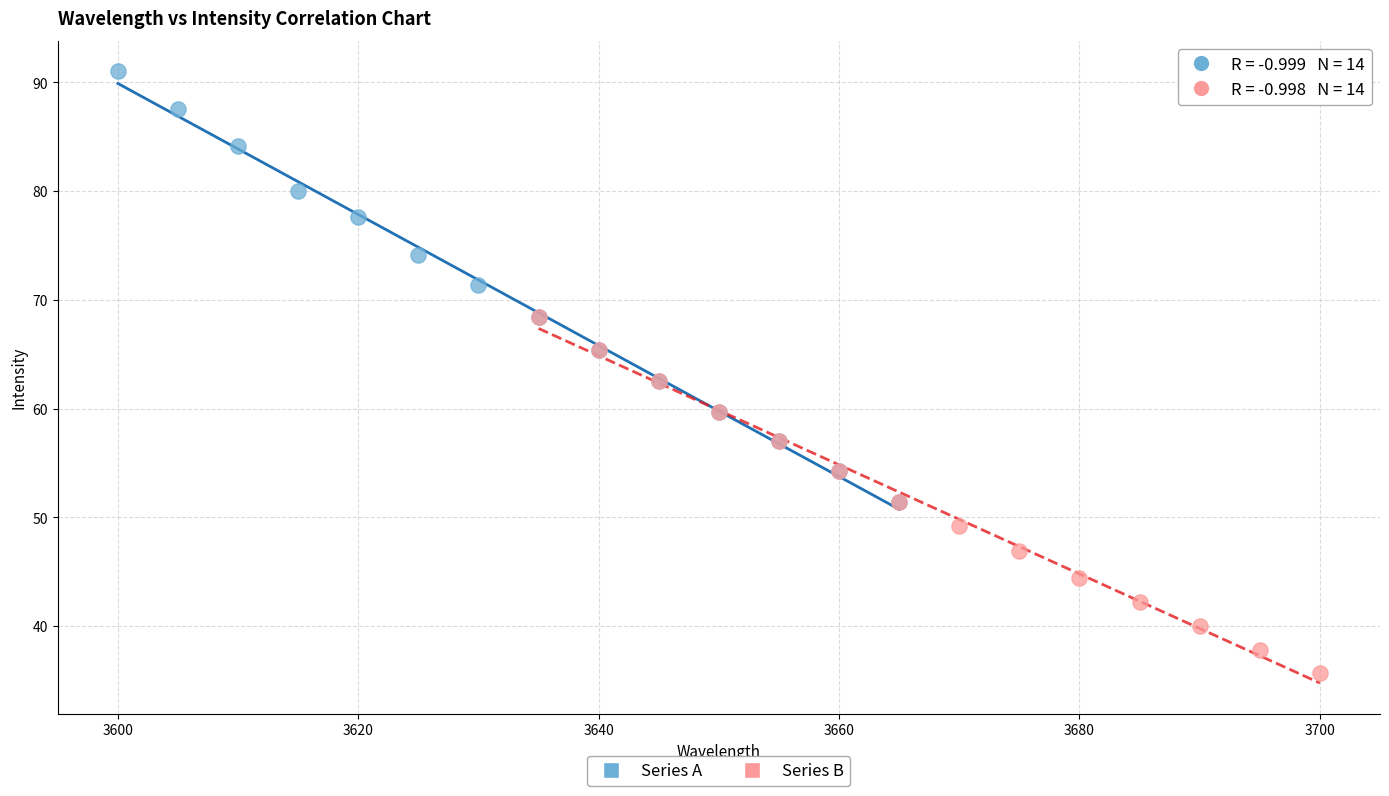

Which series has the widest spread of Y values?

Series A